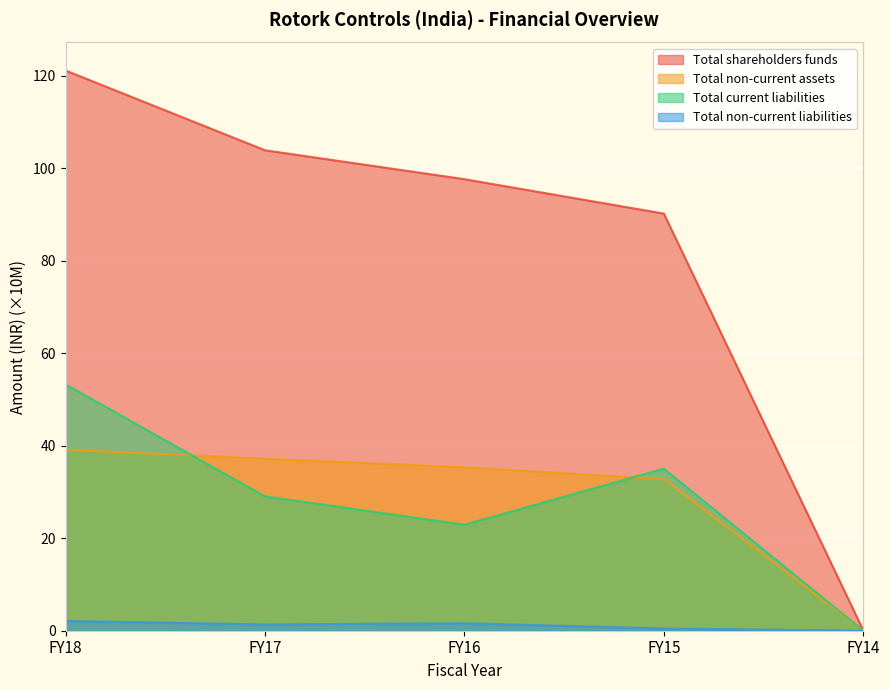

At how many categories does at least one series exceed 84?

4